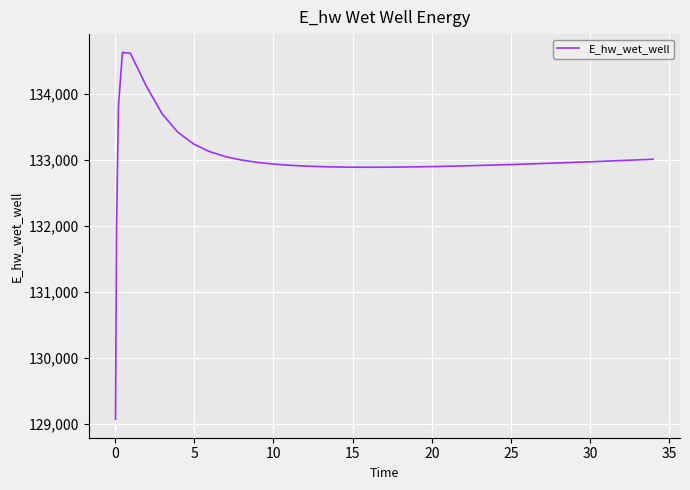

What is the difference between the maximum and minimum values?

5557.7